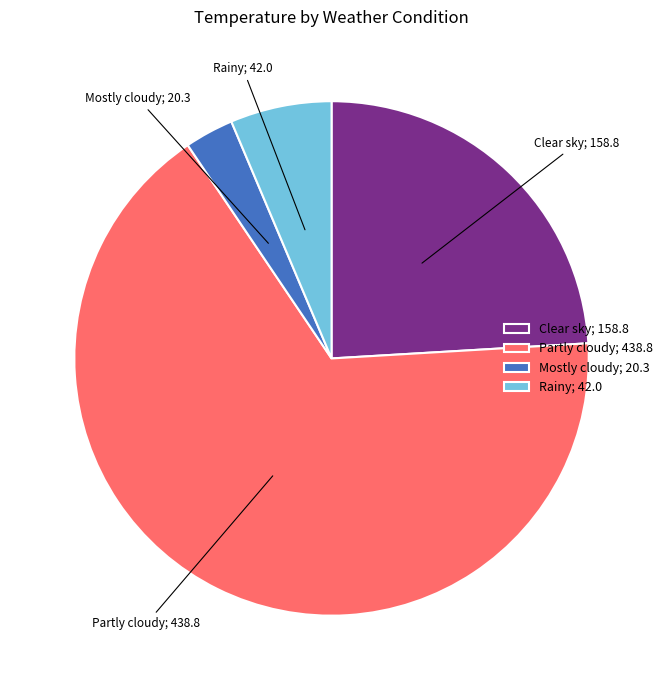

Combined, do Partly cloudy; 438.8 and Clear sky; 158.8 account for over 50%?

Yes